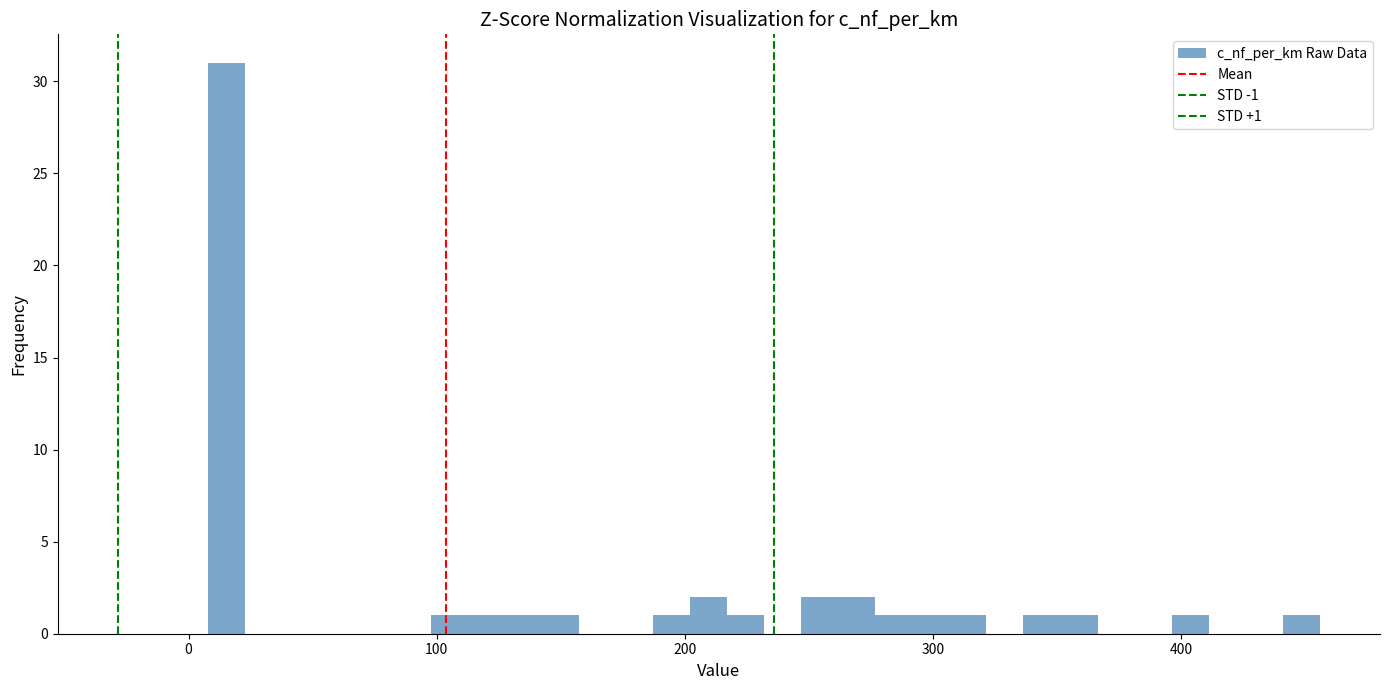

Read against the x-axis, roughly where is the centre of the tallest bar?

20